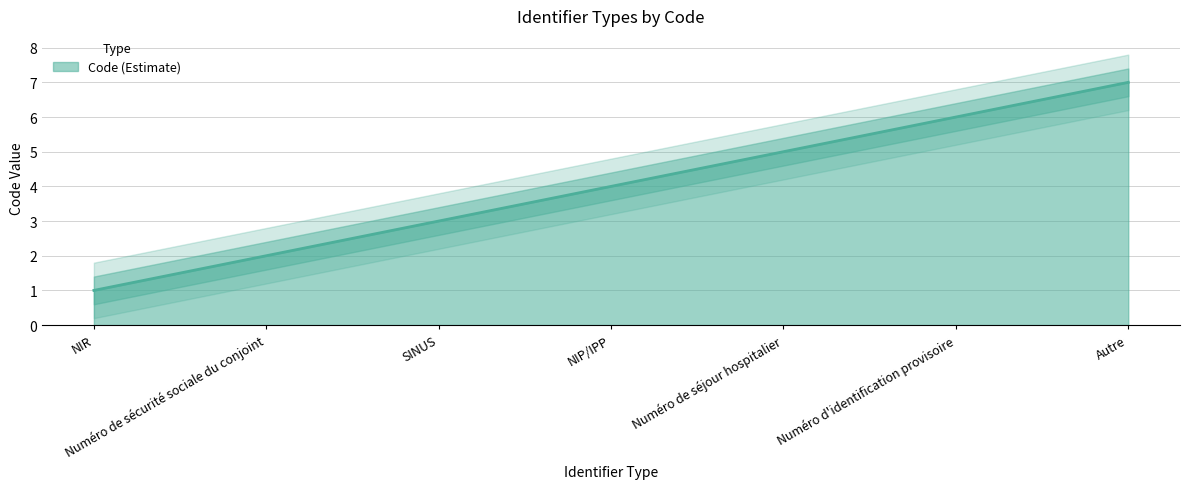

Does the chart have visible grid lines?

Yes